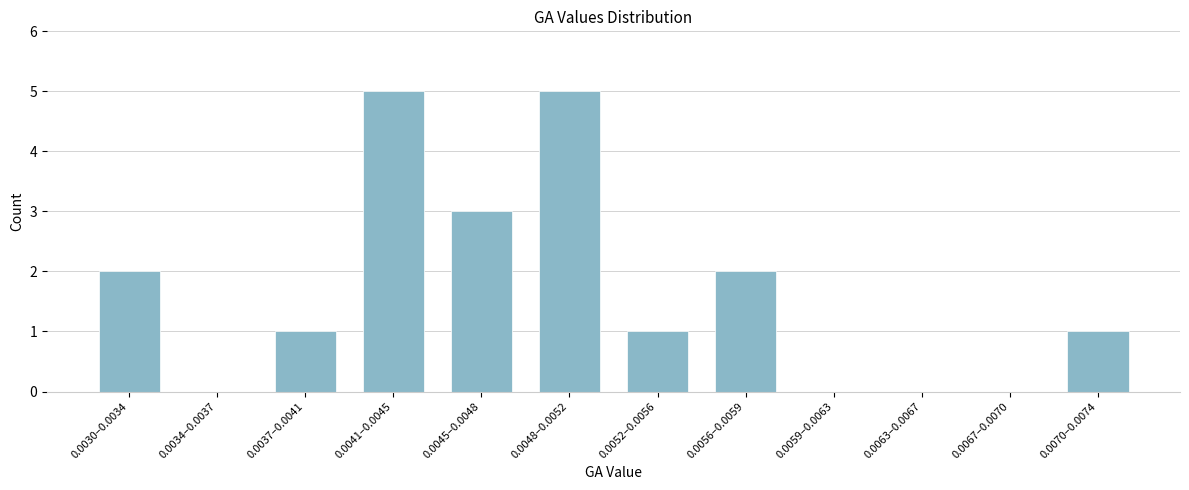

Reading left to right, what are all the values shown in this chart?

0.0030–0.0034=2	0.0034–0.0037=0	0.0037–0.0041=1	0.0041–0.0045=5	0.0045–0.0048=3	0.0048–0.0052=5	0.0052–0.0056=1	0.0056–0.0059=2	0.0059–0.0063=0	0.0063–0.0067=0	0.0067–0.0070=0	0.0070–0.0074=1